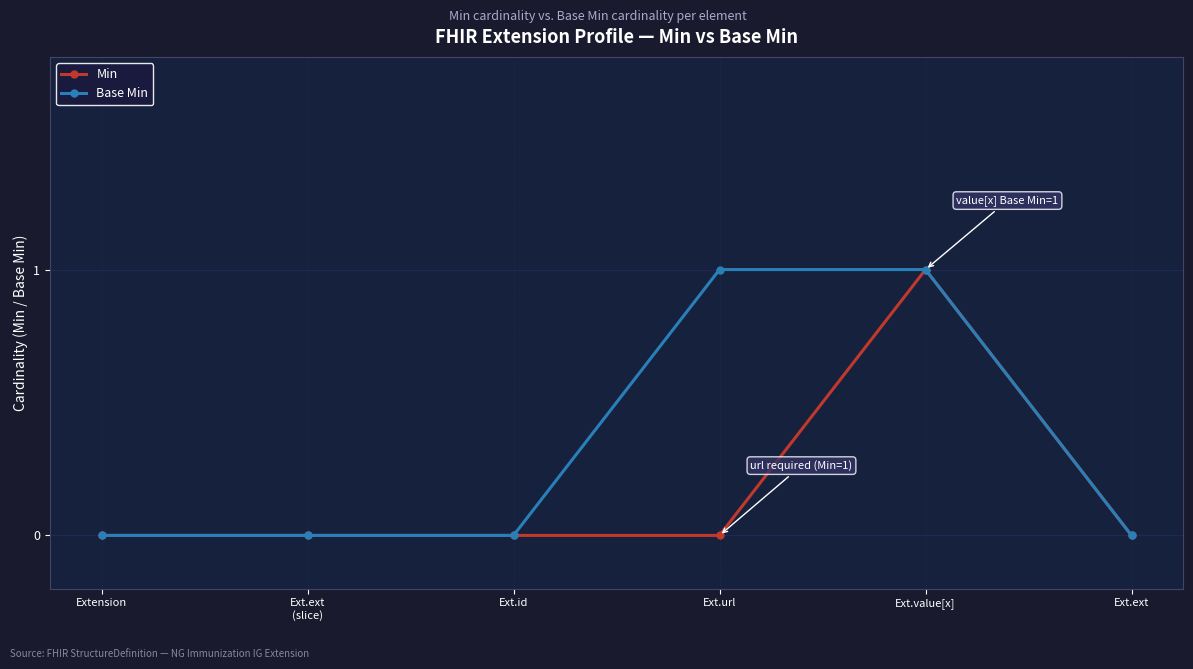

Reading left to right, extract all data points from this chart.

Min: 0	0	0	0	1	0
Base Min: 0	0	0	1	1	0